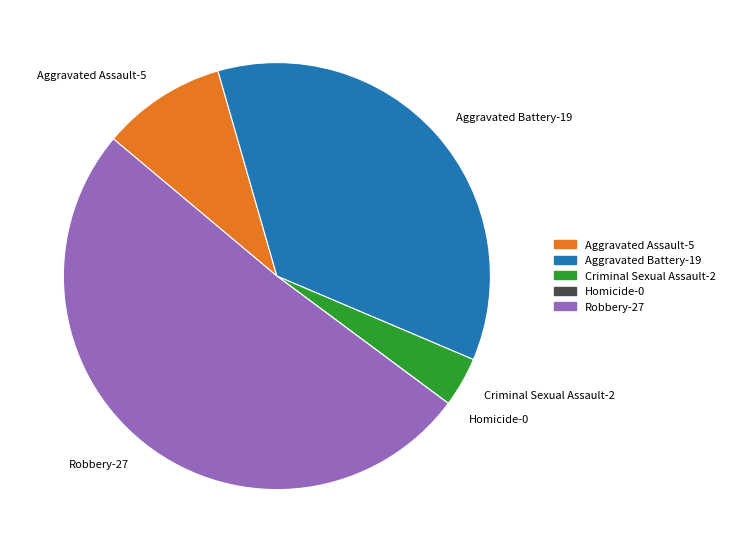

Is it true that Aggravated Battery-19 is 30% of the pie?

False